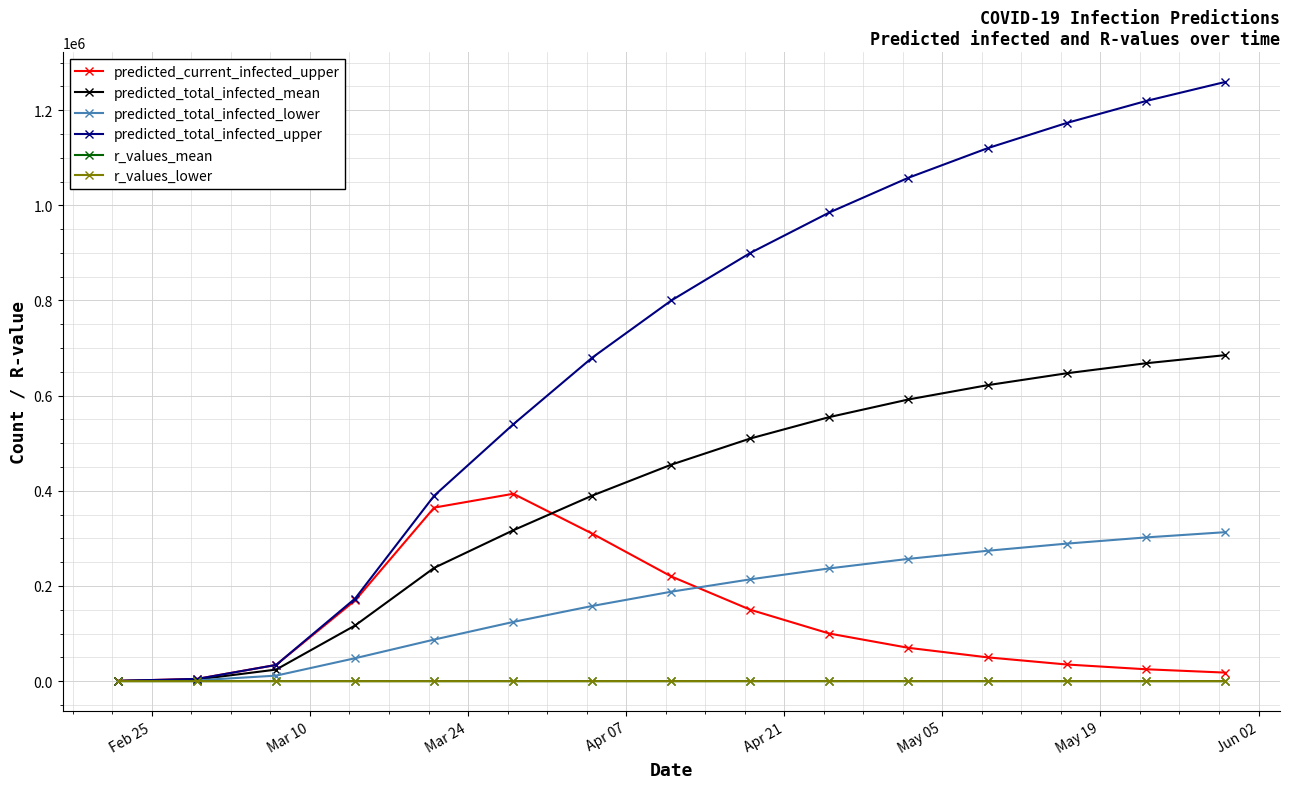

Which series has the largest total across all categories?

predicted_total_infected_upper